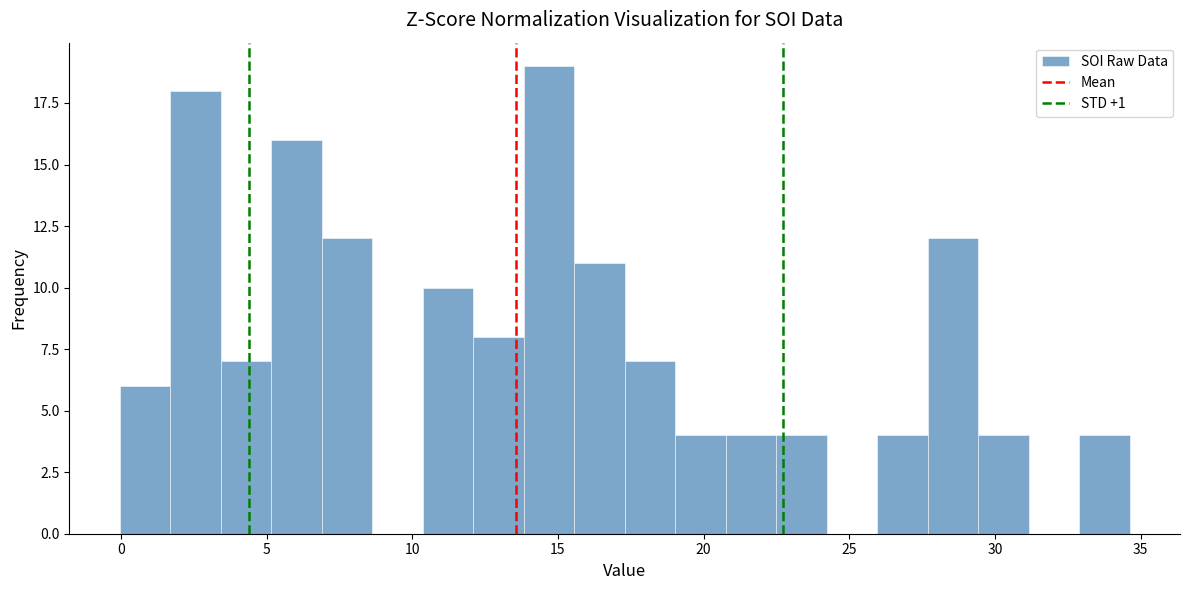

Read against the x-axis, roughly where is the centre of the tallest bar?

14.5